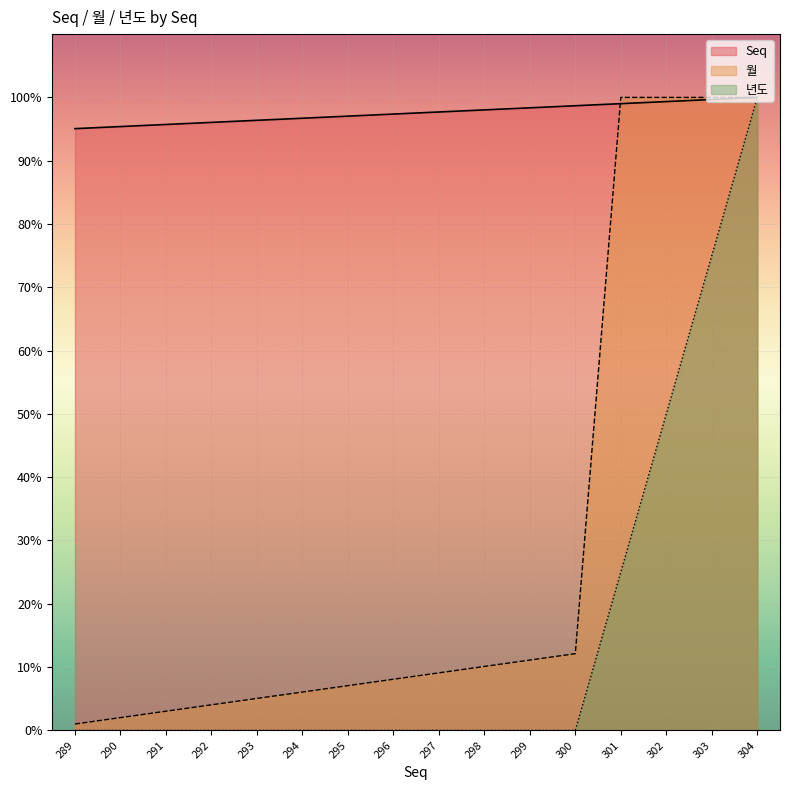

How many data points does each series have?

16